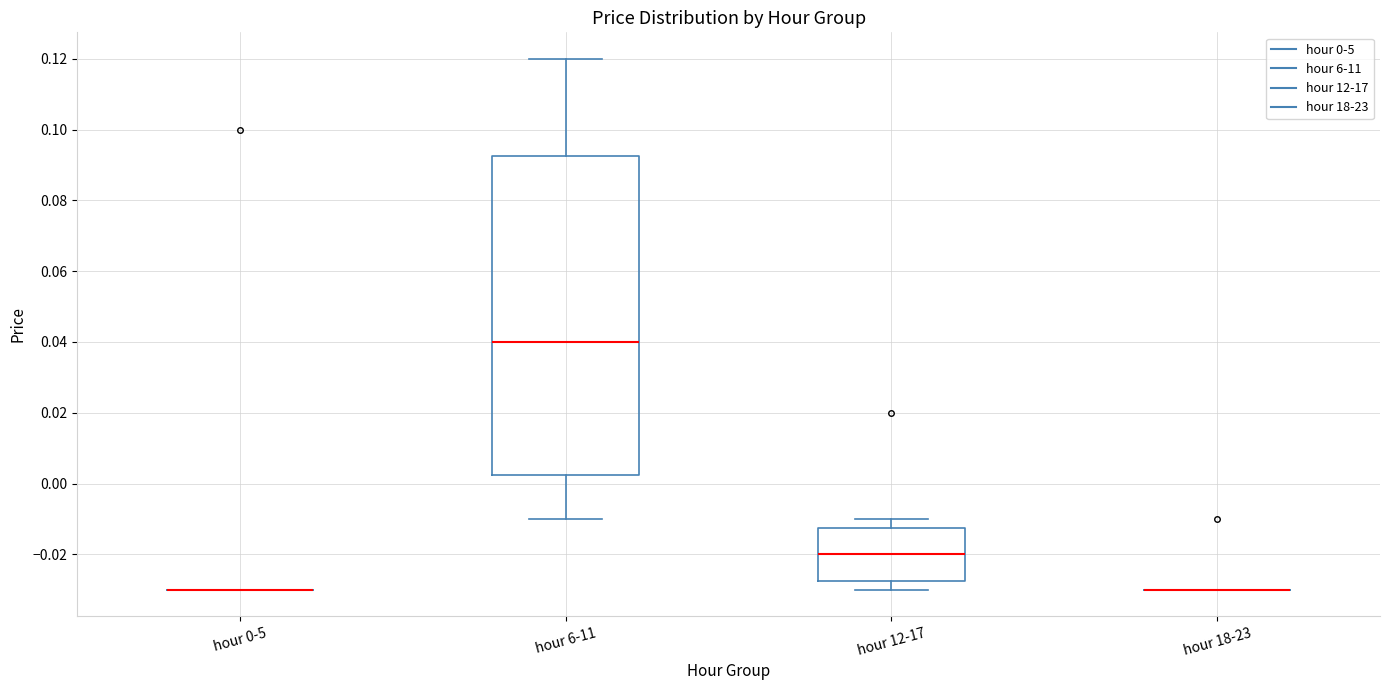

Reading left to right, read every box against the y-axis: the position of its median line, the range the box covers, and the ends of its whiskers. The values are not printed on the chart, so give them approximately, as read against the axis.

hour 0-5: box collapsed to a line at -0.030, whiskers -0.030 to -0.030
hour 6-11: median 0.040, box 0.002 to 0.092, whiskers -0.010 to 0.120
hour 12-17: median -0.020, box -0.028 to -0.012, whiskers -0.030 to -0.010
hour 18-23: box collapsed to a line at -0.030, whiskers -0.030 to -0.030